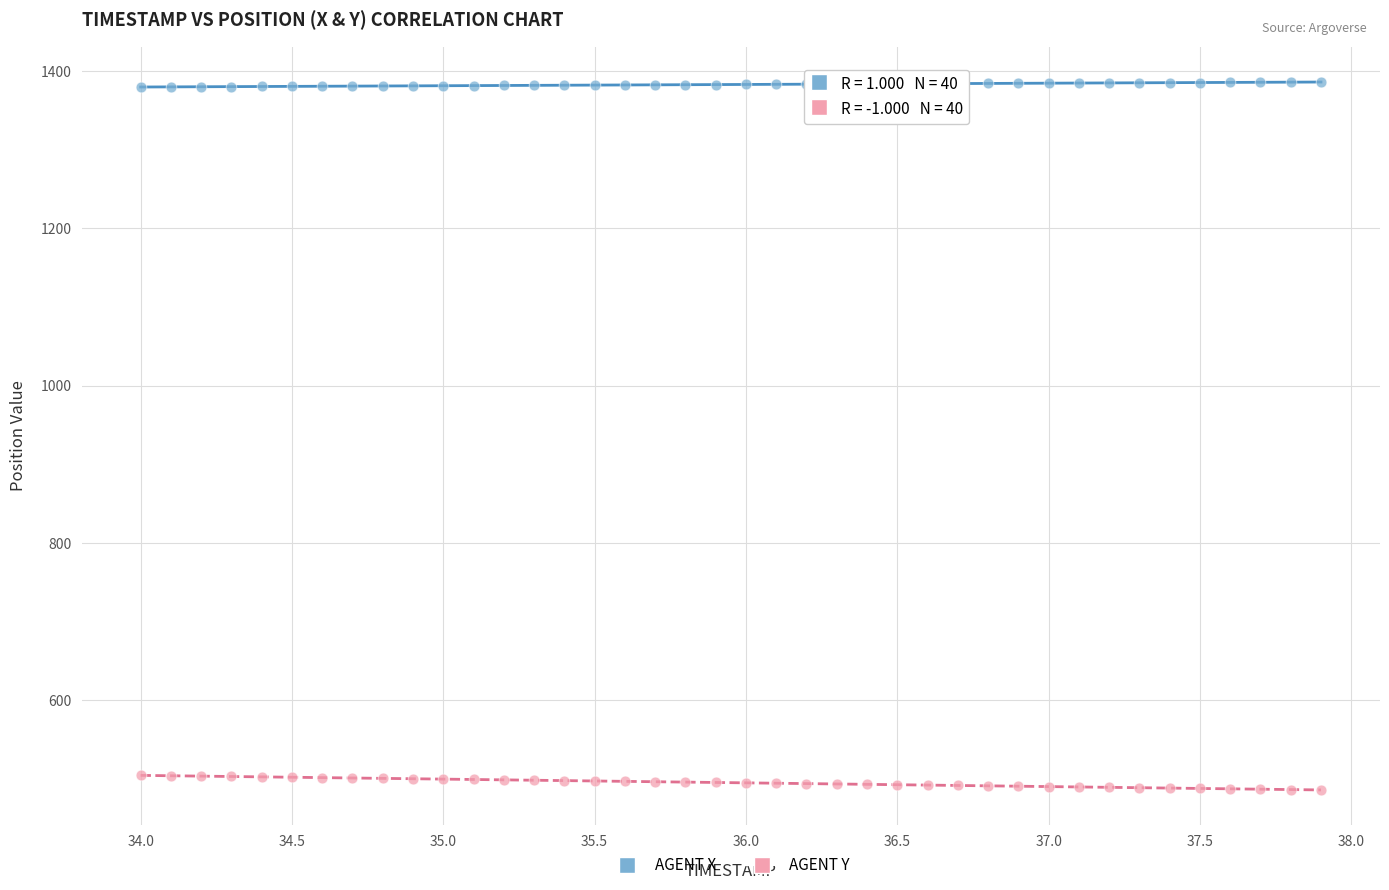

Which series contains the lowest Y value?

AGENT Y